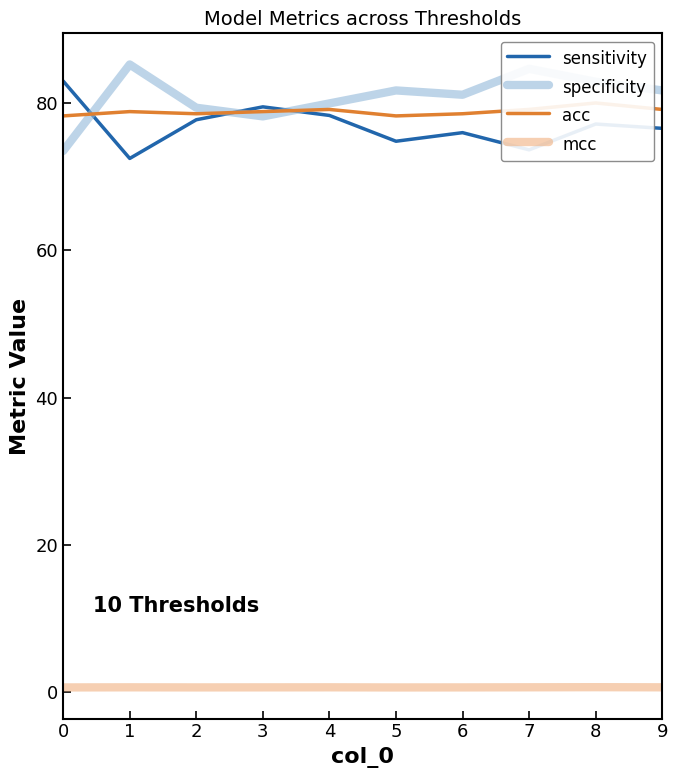

Which series changed the most between 4 and 8?

specificity